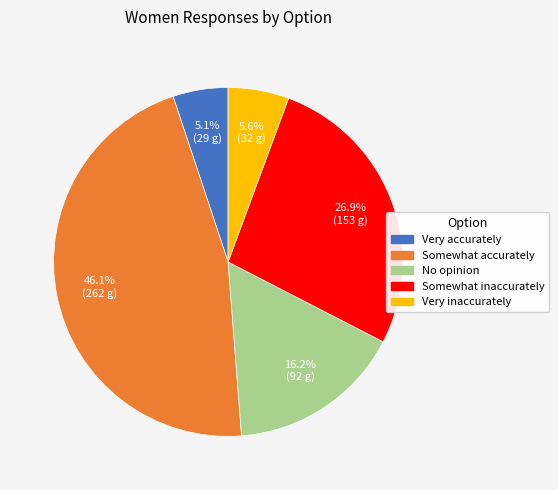

How many slices are in this pie chart?

5